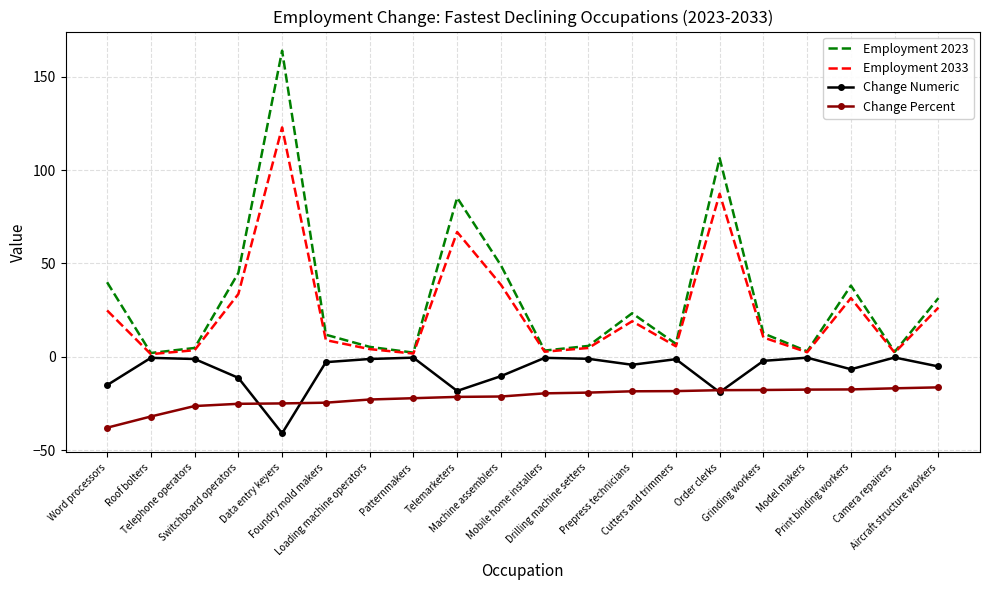

True or false: Change Percent and Employment 2033 cross at least once.

False